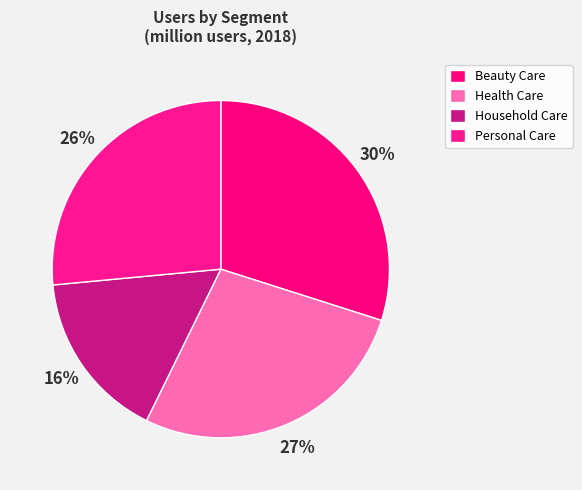

To the nearest percent, what portion does Household Care represent?

16%